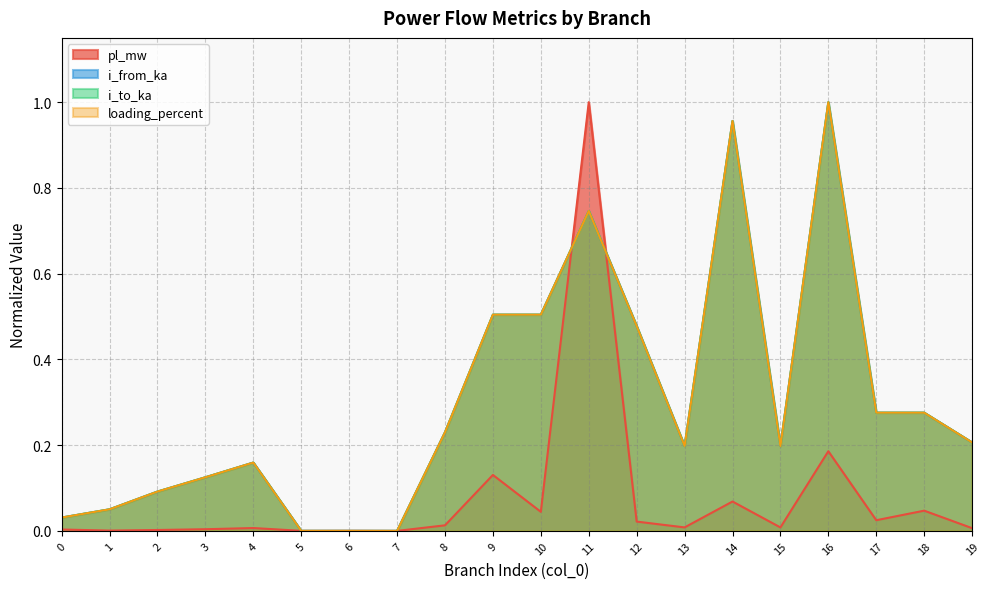

What are all the series names shown in the legend?

pl_mw, i_from_ka, i_to_ka, loading_percent